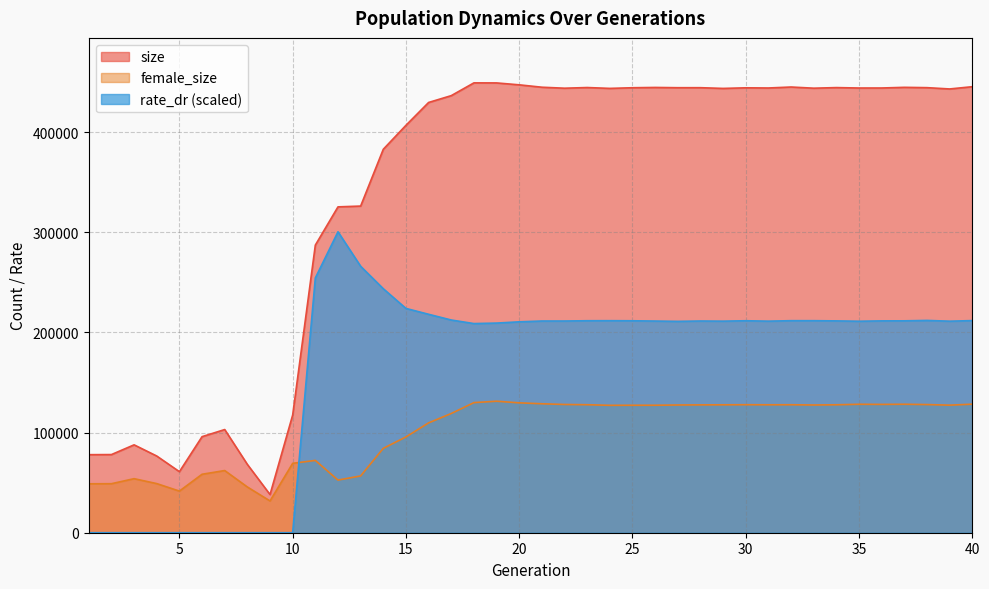

Between 11 and 25, which is larger?

25